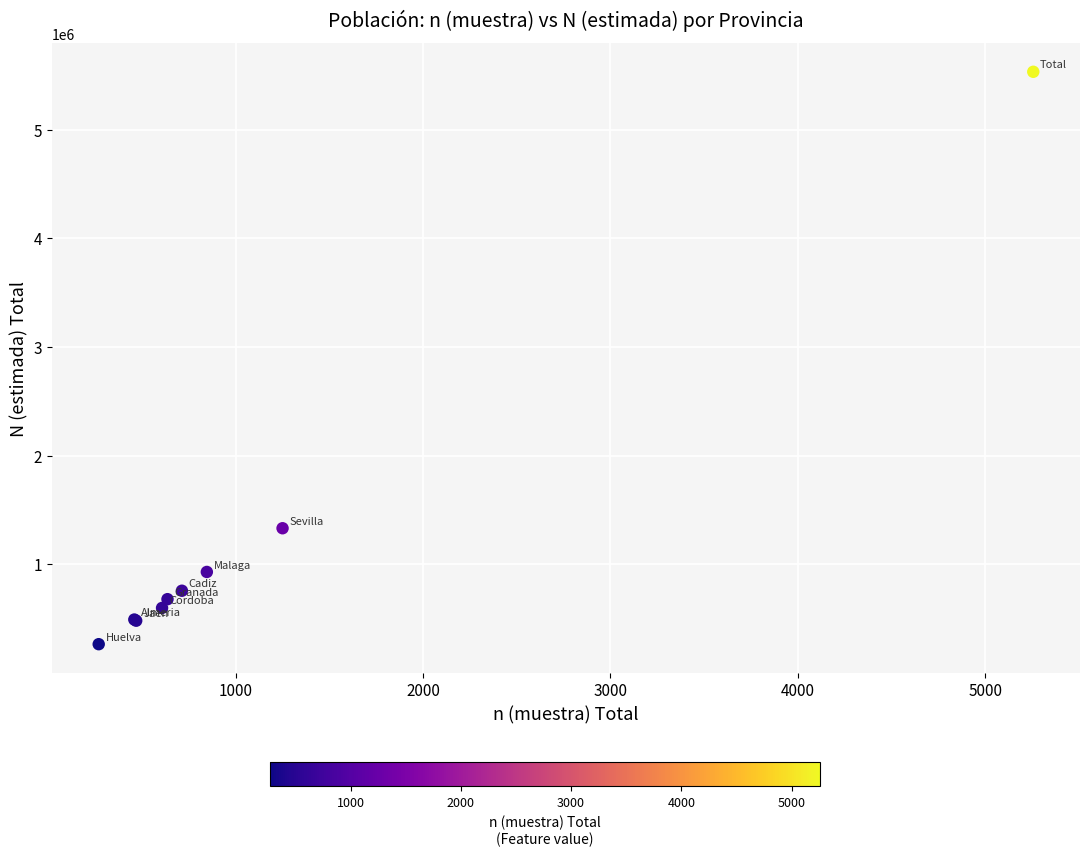

What Y value in the scatter plot is closest to 2898185?

1331593